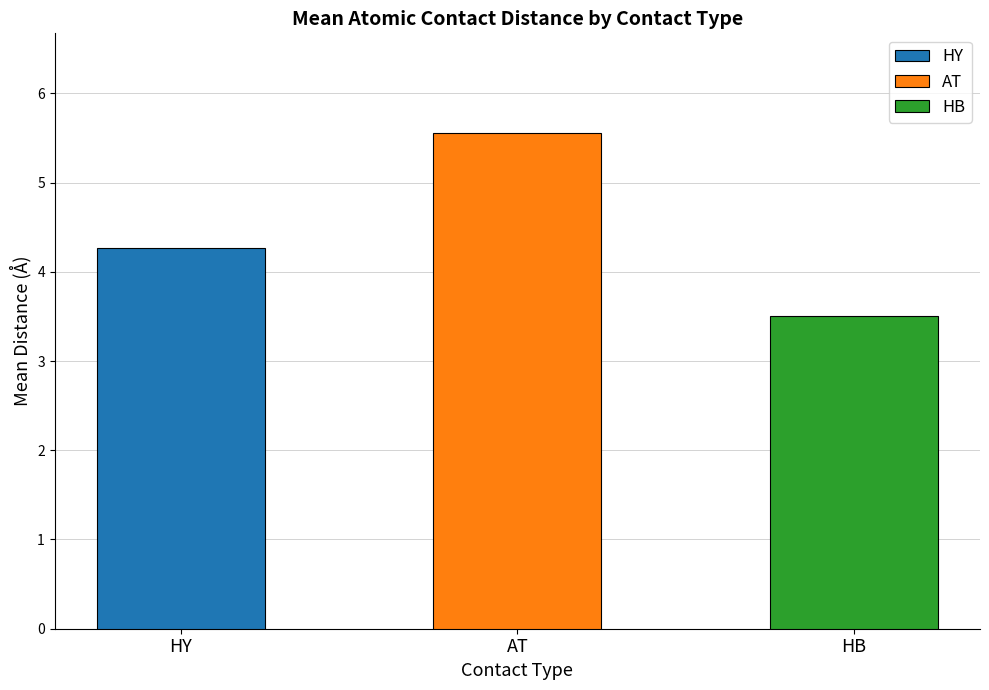

The value at HB is 5.4. True or false?

False